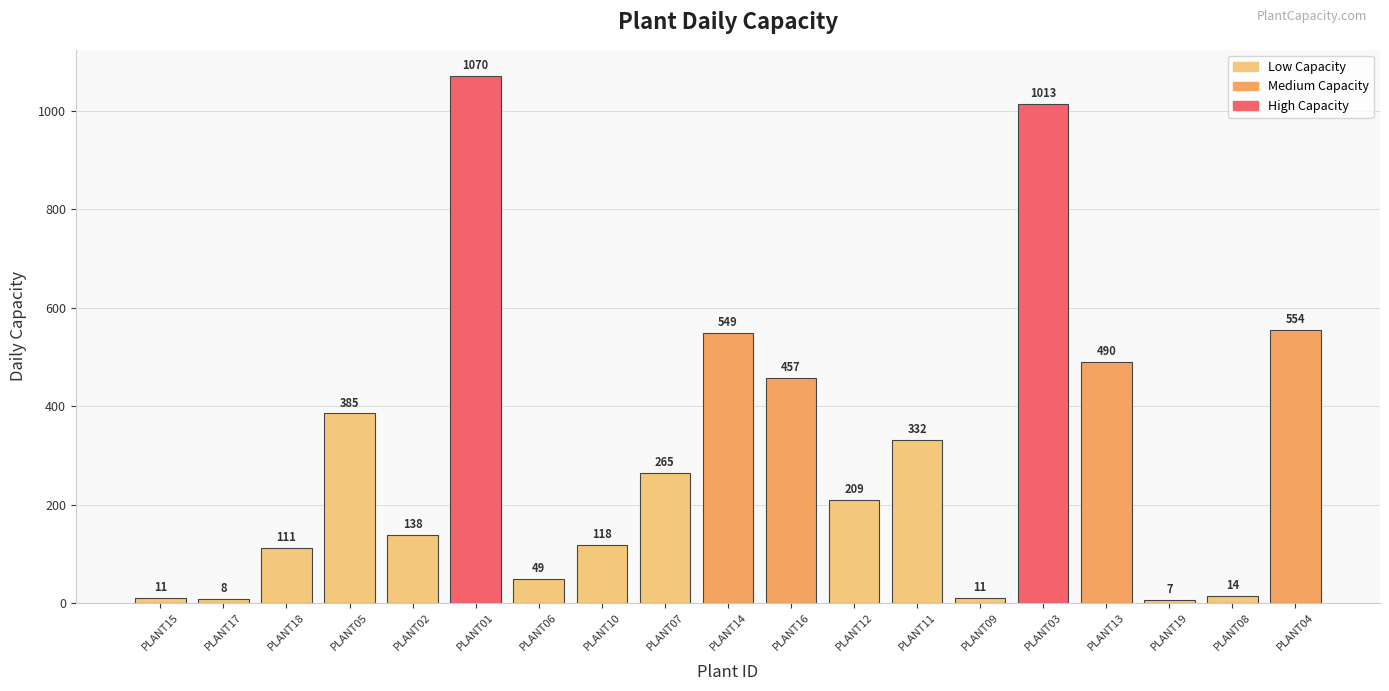

The value at PLANT17 is 8. True or false?

True